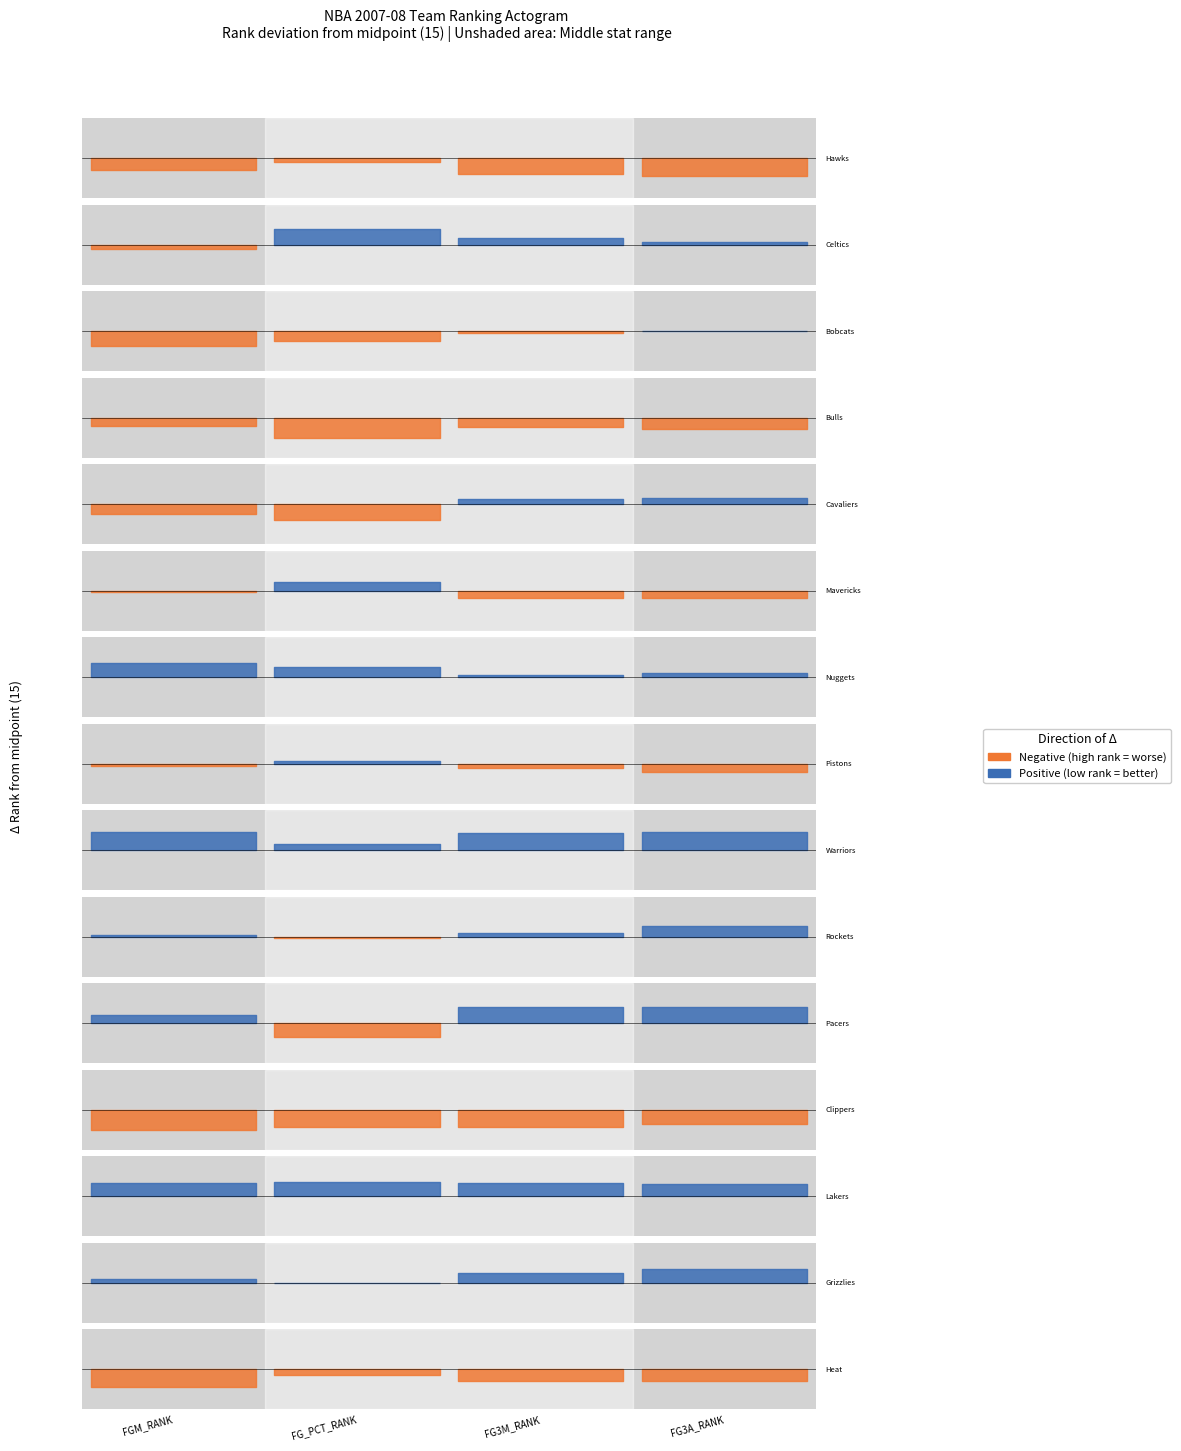

Reading left to right, extract all data points from this chart.

FGM_RANK: 24	18	26	21	22	16	4	17	1	14	9	30	5	12	28
FG_PCT_RANK: 18	3	22	30	27	8	7	13	10	16	25	28	4	15	19
FG3M_RANK: 27	10	16	22	11	20	13	18	2	12	3	28	5	8	24
FG3A_RANK: 28	13	15	23	10	20	12	21	1	7	3	26	6	5	24